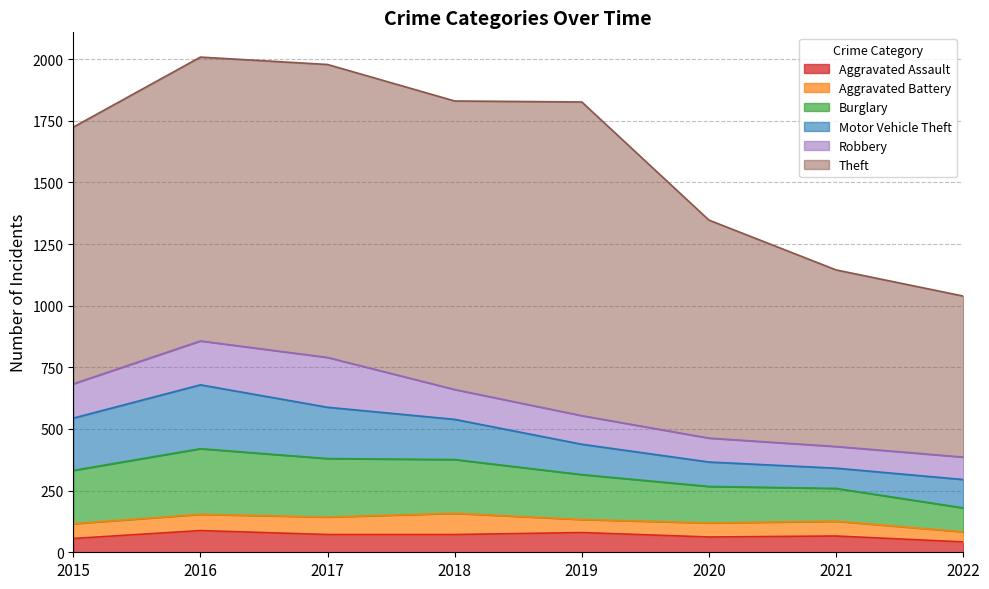

True or false: Theft and Robbery intersect in this chart.

False